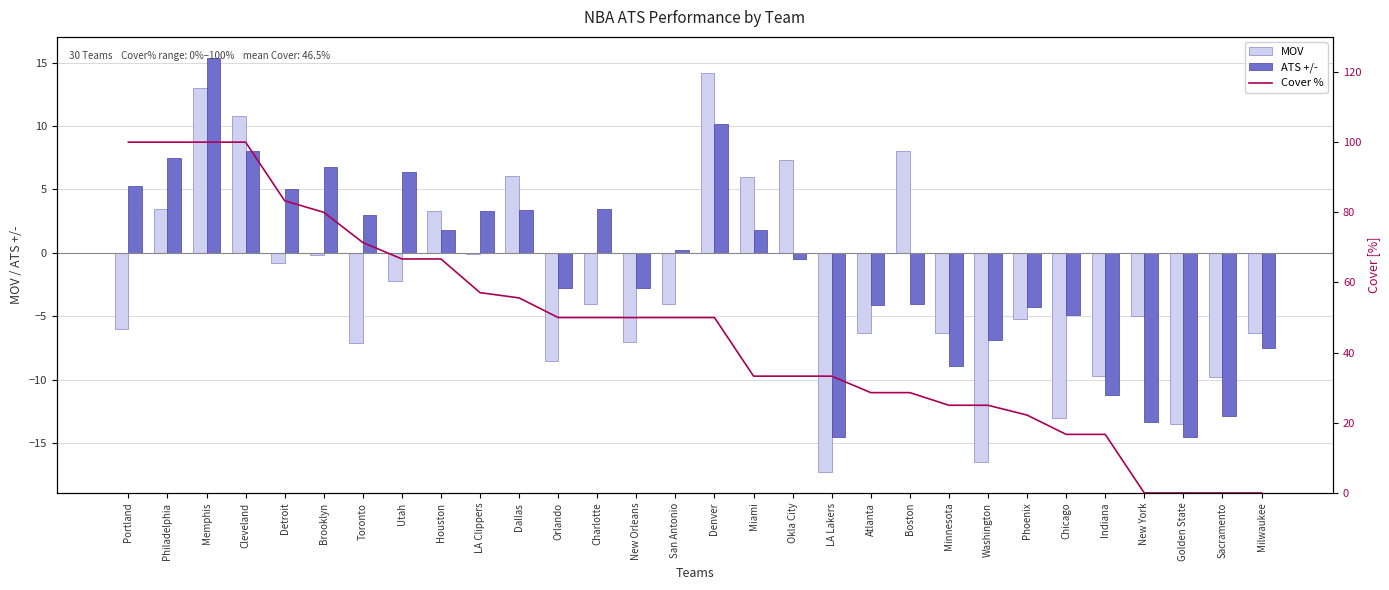

How many data points does each series have?

30